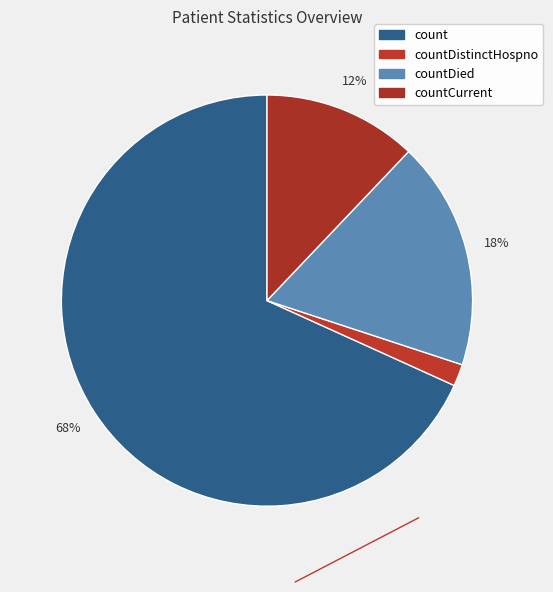

What is the largest slice in the pie chart?

count